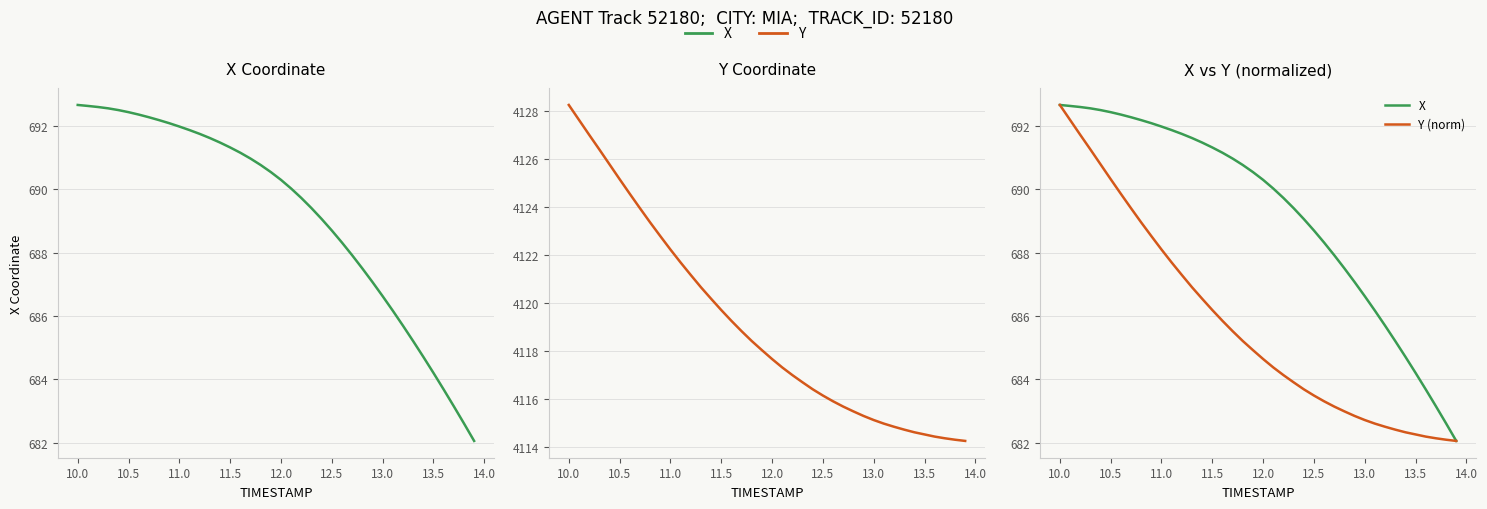

Is it true that Y equals 2192.3 at 23?

False